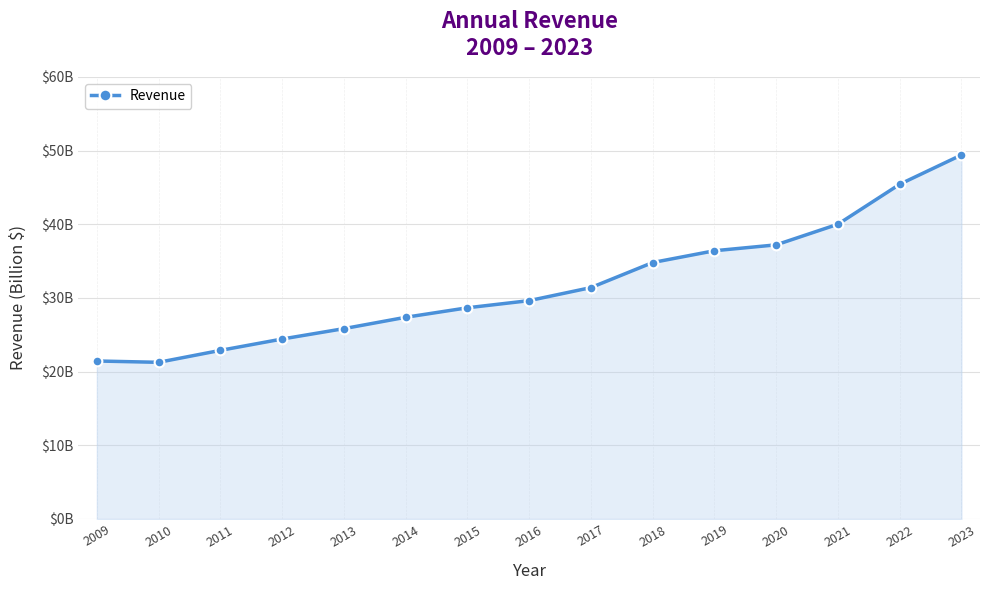

Reading left to right, list all the values displayed in this chart.

21.4	21.3	22.9	24.4	25.8	27.4	28.7	29.6	31.4	34.8	36.4	37.2	40.0	45.4	49.4